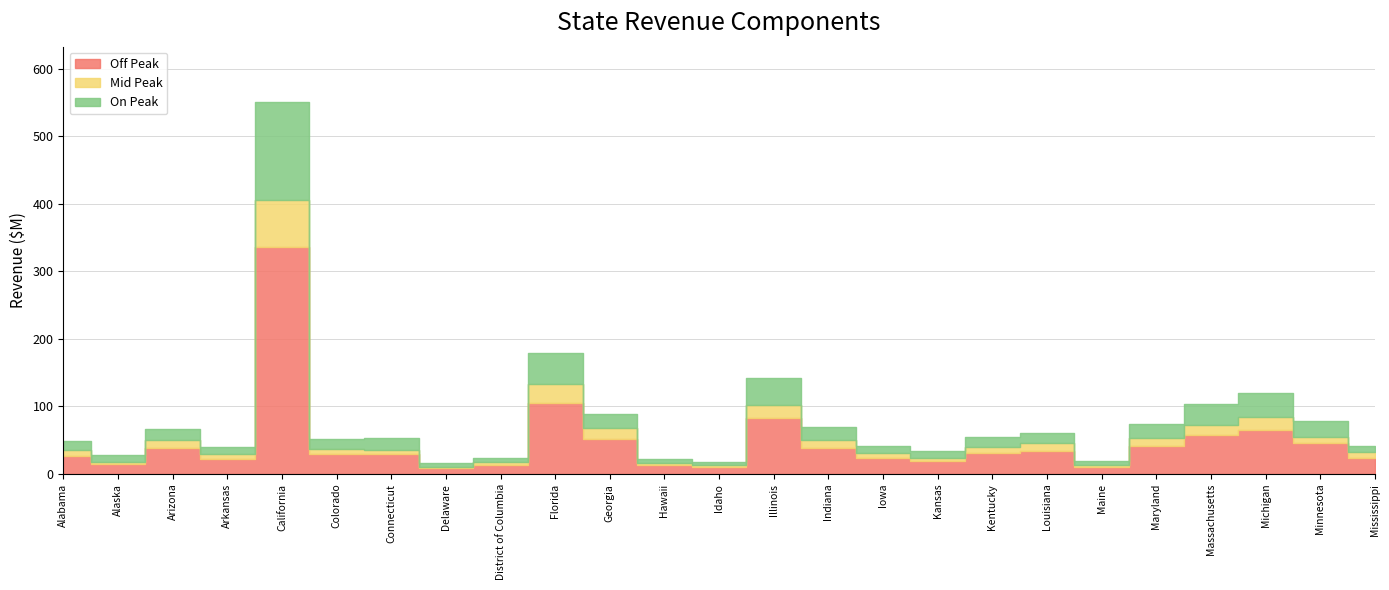

List the series in order of their overall mean, highest first.

Off Peak, On Peak, Mid Peak